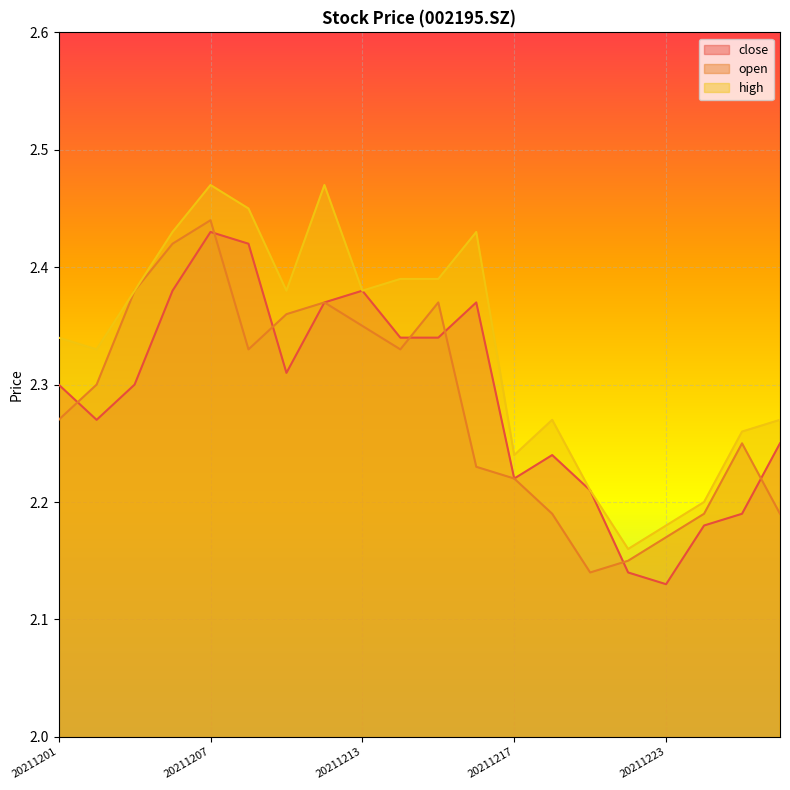

What is the difference between the high values at 20211214 and 20211221?

0.2